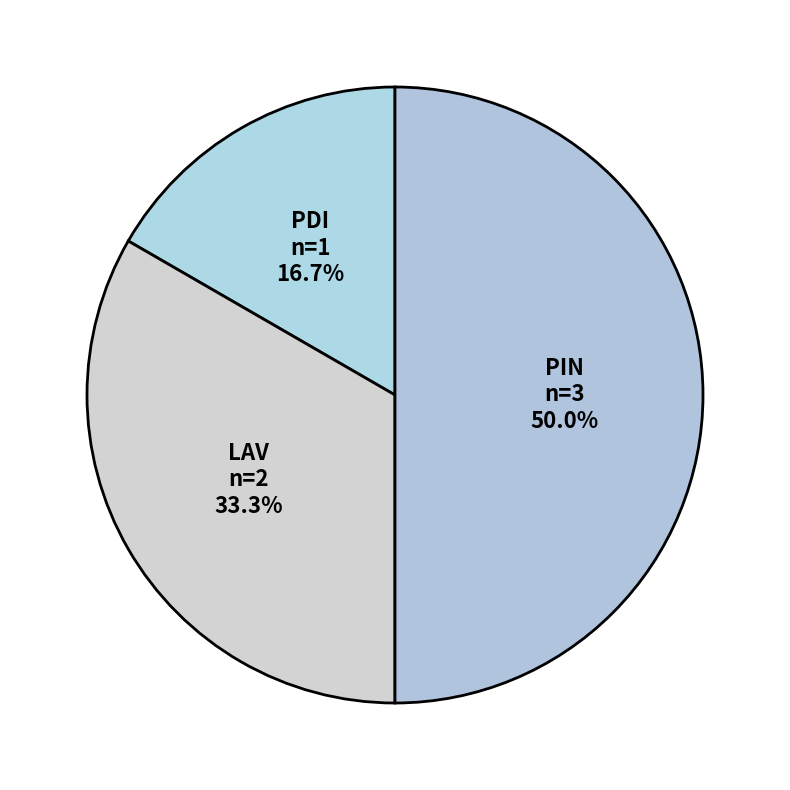

Which category has the biggest portion of the pie?

PIN